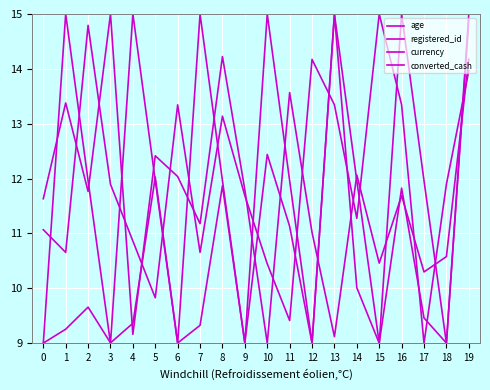

At how many categories does at least one series exceed 11?

20